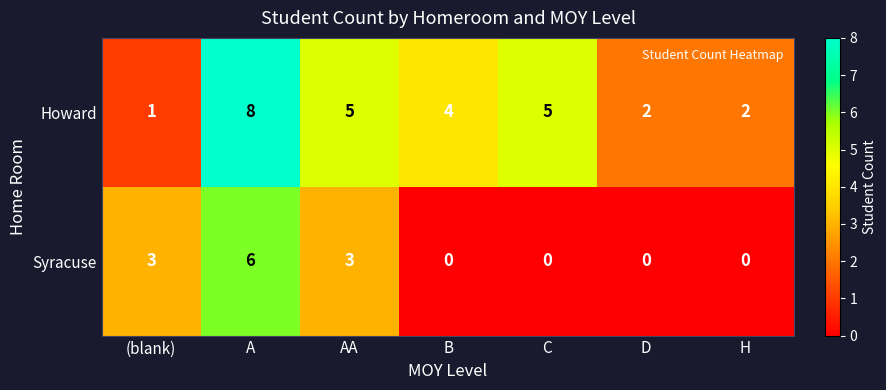

Which series has the largest range (max minus min)?

Howard